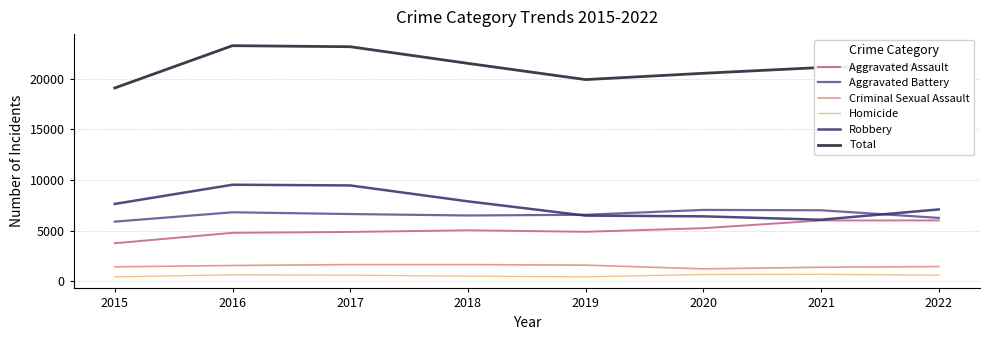

What is the sum of the Total values at 2019 and 2017?

43100